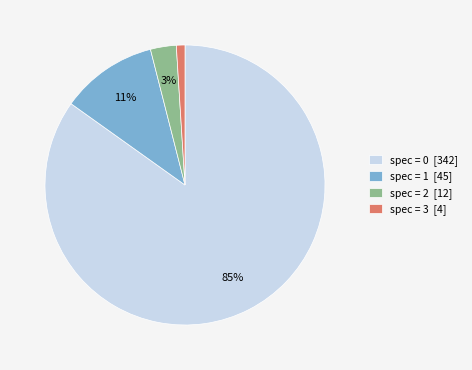

What is the ratio of the value at spec = 2 [12] to the value at spec = 3 [4]?

3.0